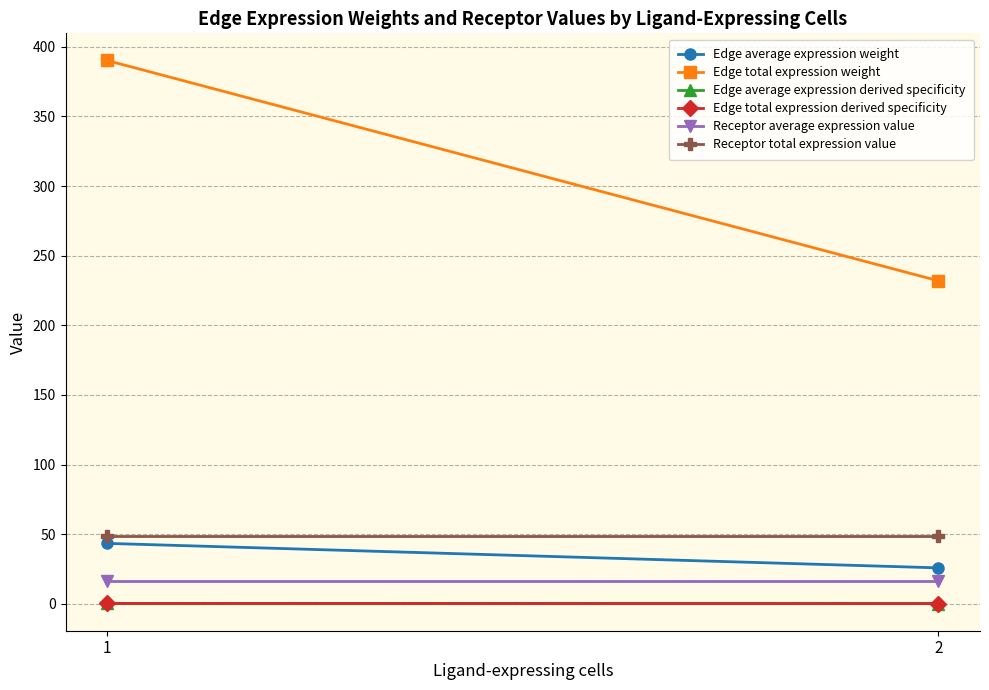

Between 1 and 2, which is larger?

1